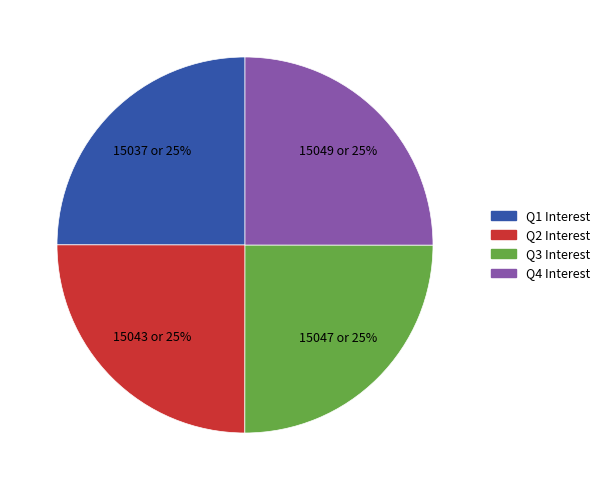

Is there any slice that represents more than half of the pie?

No